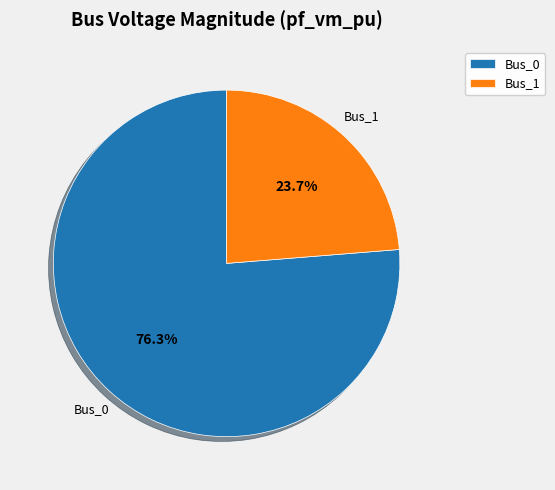

True or false: Bus_0 accounts for 69% of the total.

False